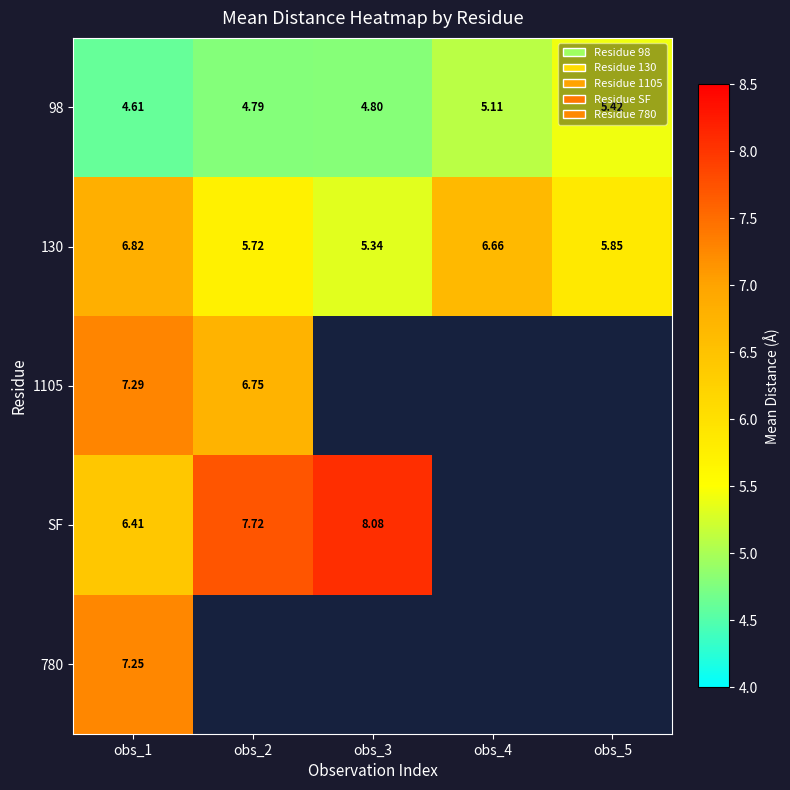

Count the number of data series in this chart.

5